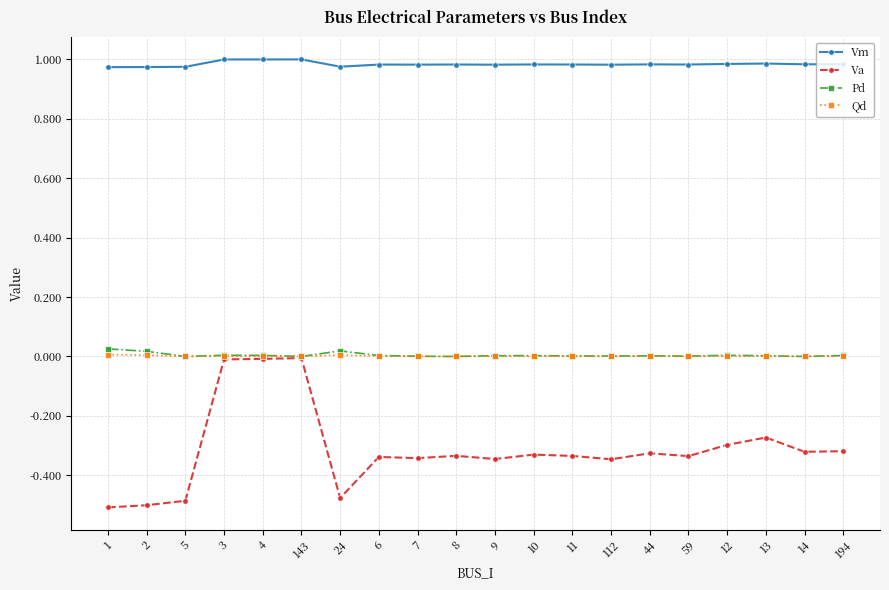

Is it true that Qd equals 0.0 at 13?

True